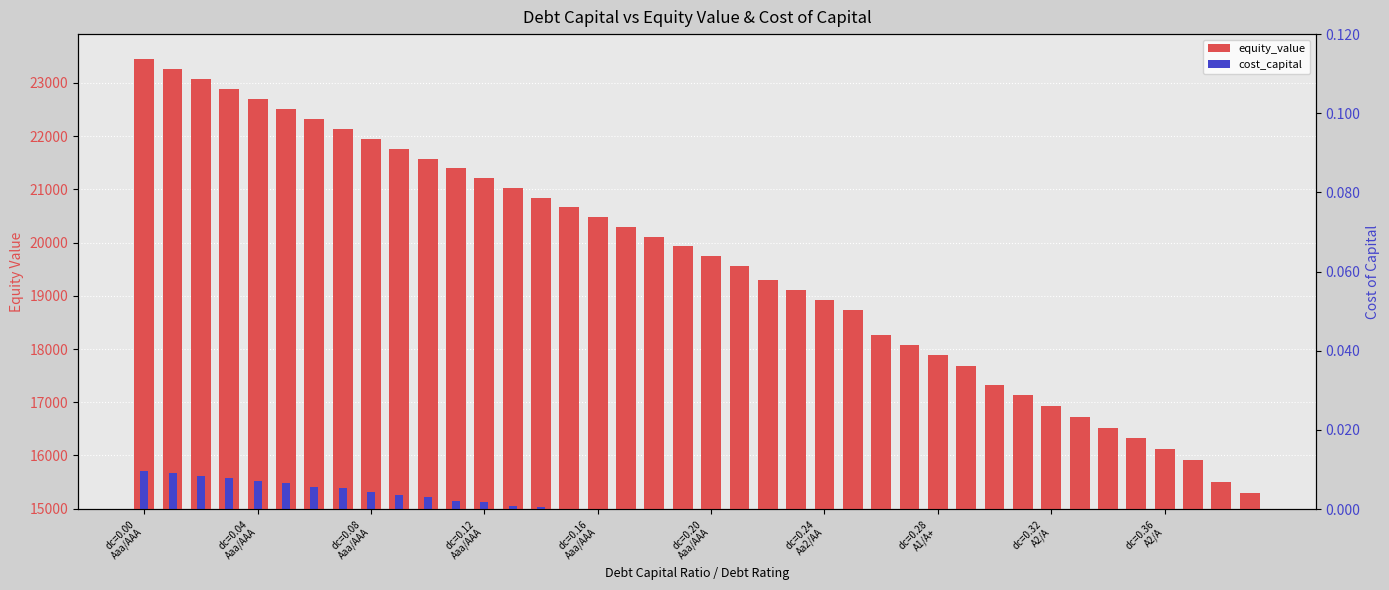

What is the label of the 28th bar from the right?

dc=0.12 Aaa/AAA